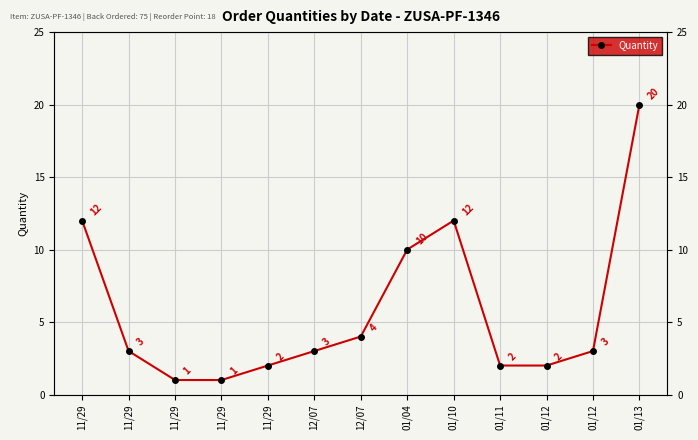

What is the maximum value shown in the chart?

20